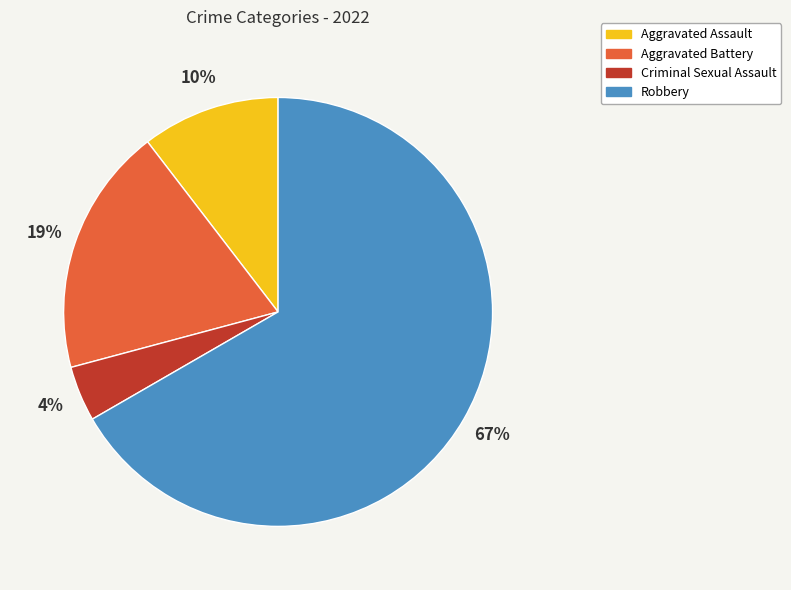

What is the majority slice?

Robbery